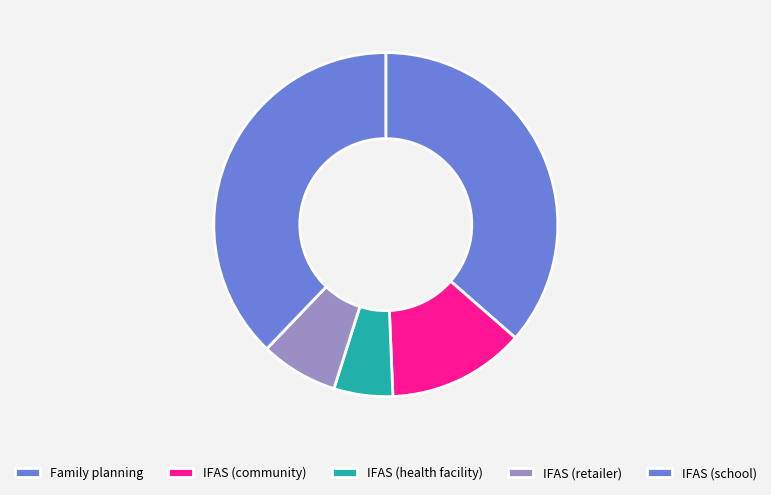

How many slices are in this pie chart?

5